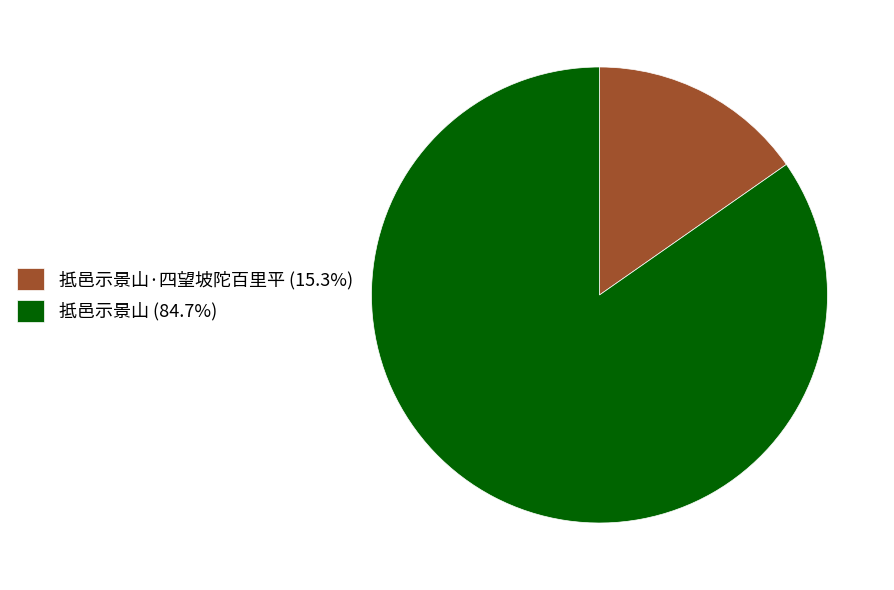

What is the ratio of the value at 抵邑示景山 (84.7%) to the value at 抵邑示景山·四望坡陀百里平 (15.3%)?

5.5